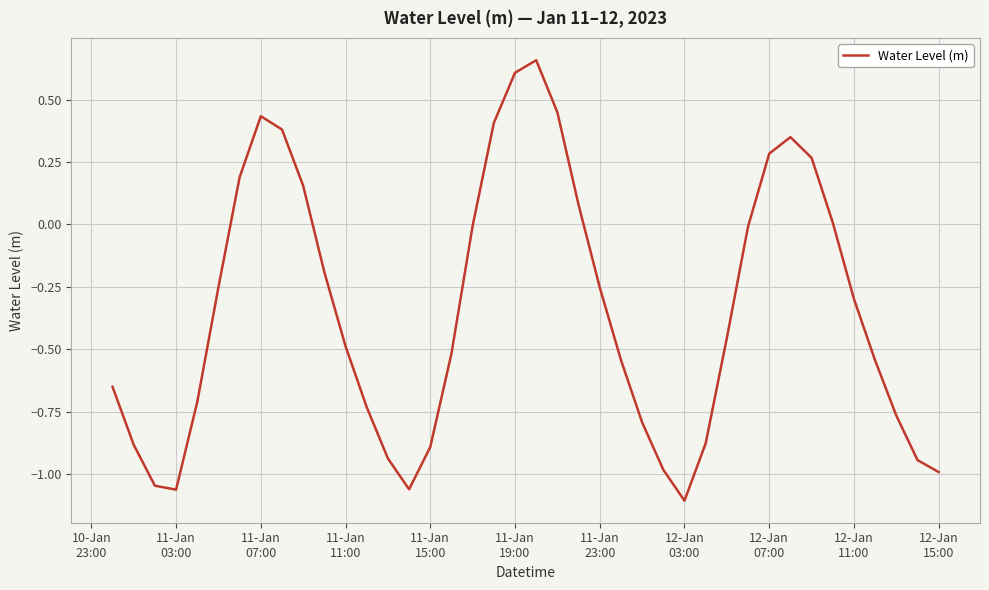

How many lines are shown in the chart?

1